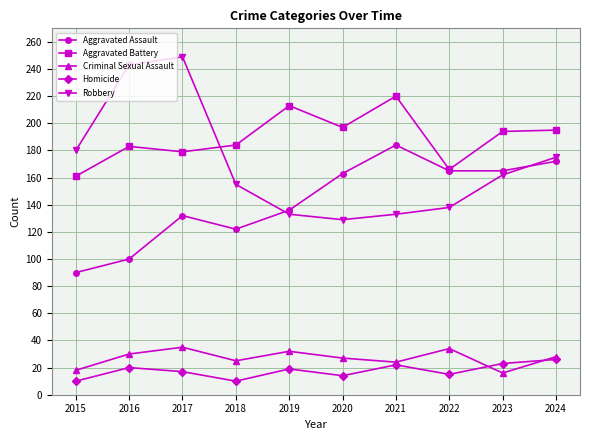

At which category is the sum across all series the highest?

2017